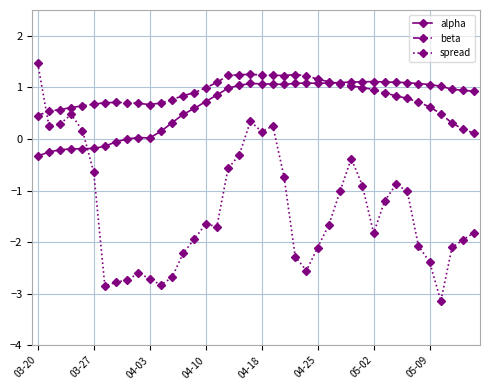

True or false: alpha and spread intersect in this chart.

True